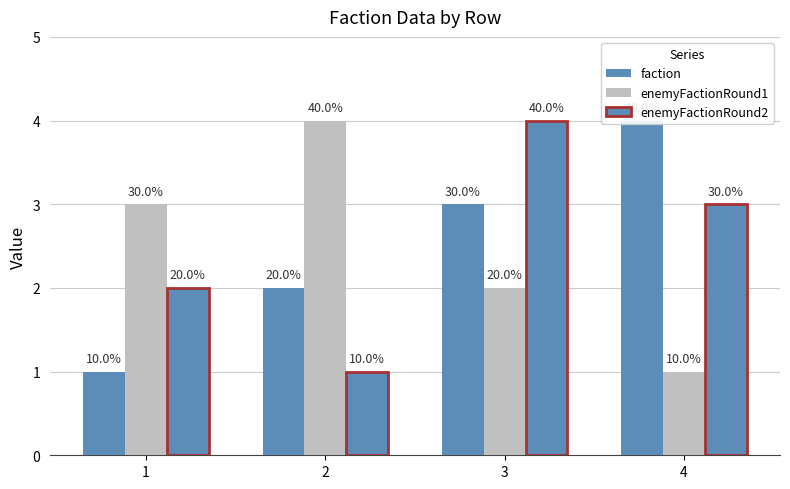

What is the spread (max minus min) of values at 4?

3